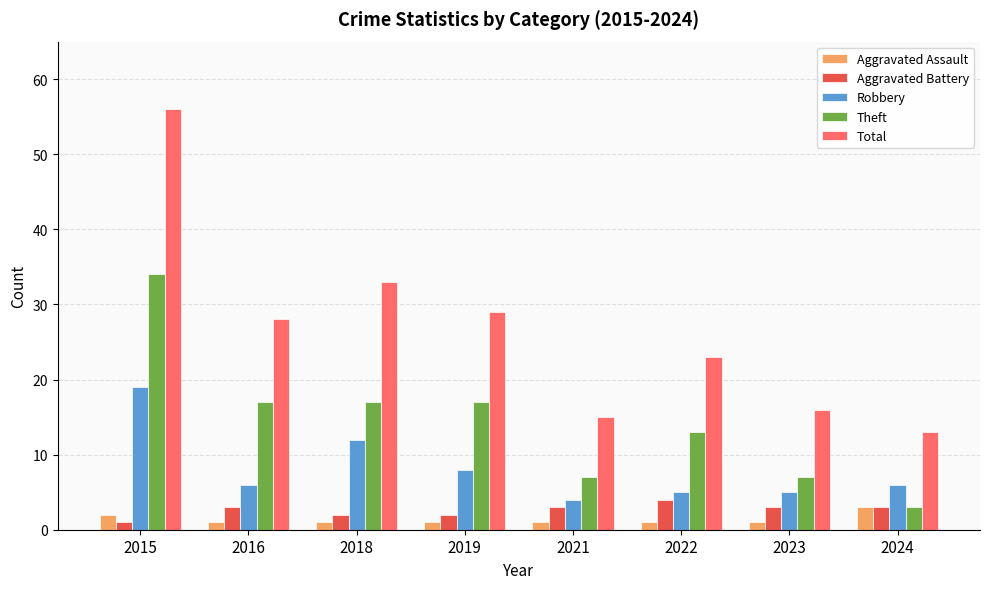

At how many categories does at least one series exceed 27?

4